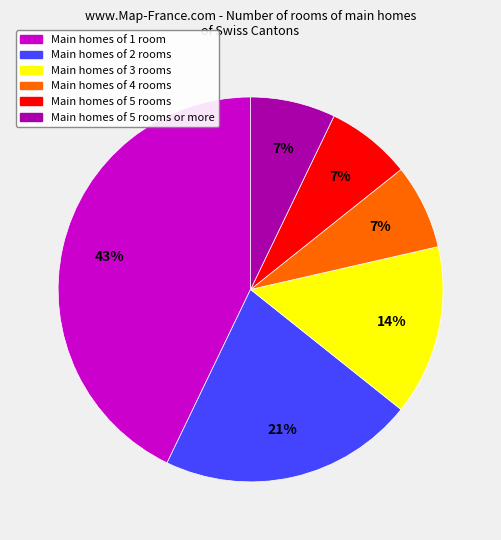

Is there any slice that represents more than half of the pie?

No